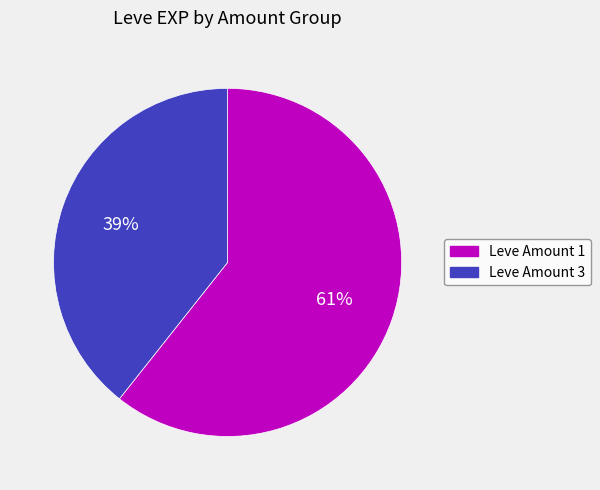

To the nearest percent, what is the average slice percentage?

50%